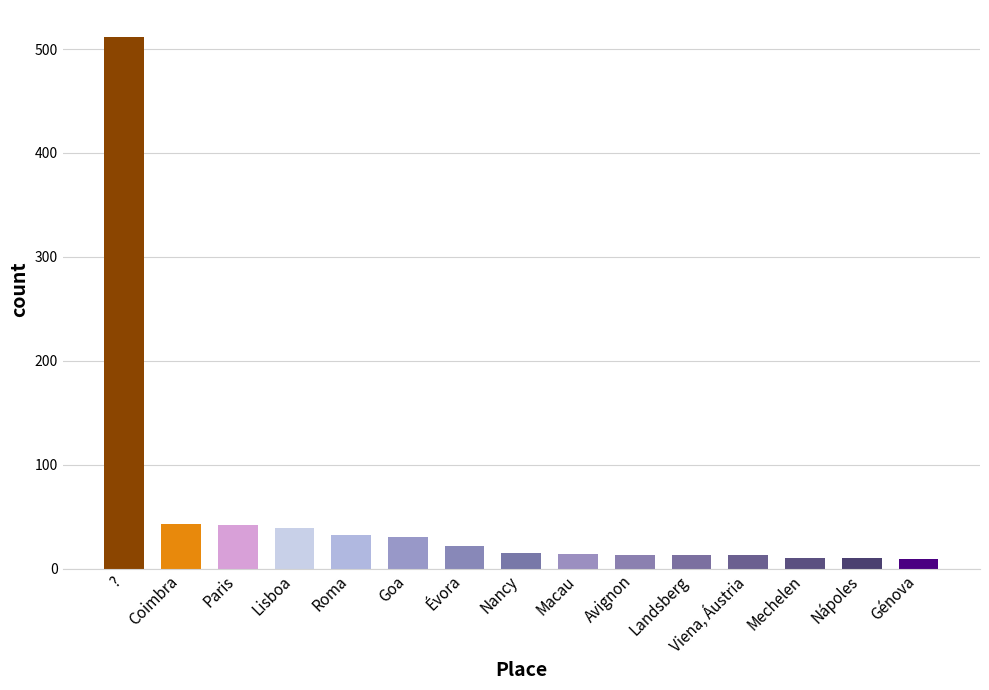

What is the difference between the second highest and second lowest values?

33